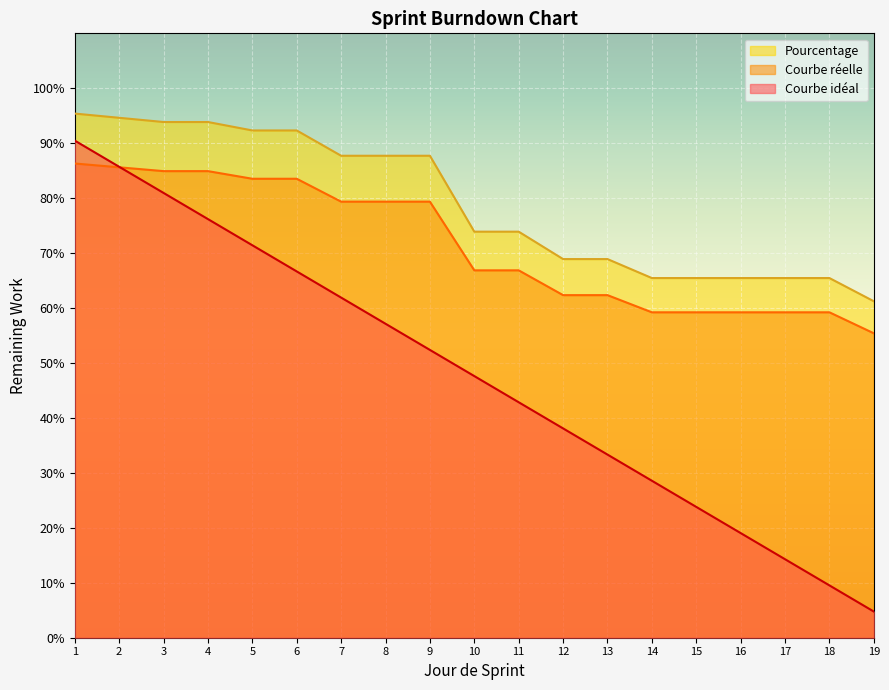

What is the sum of the Pourcentage values at 13 and 16?

1.2